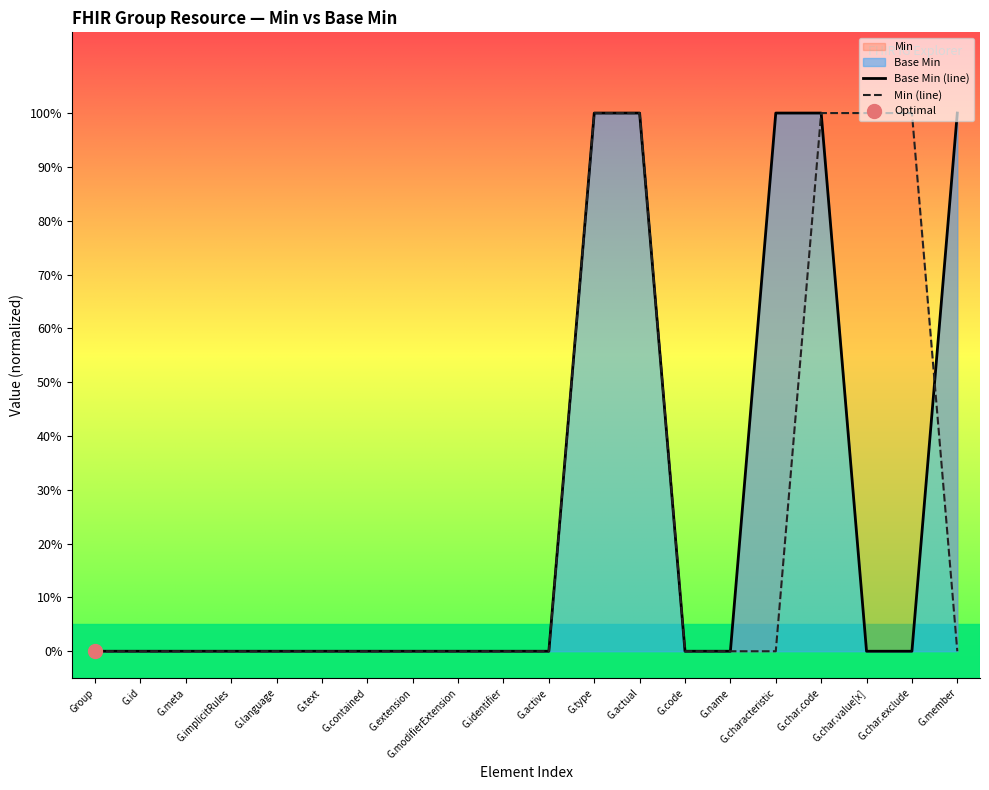

How many Min (line) values are between 0 and 1?

20